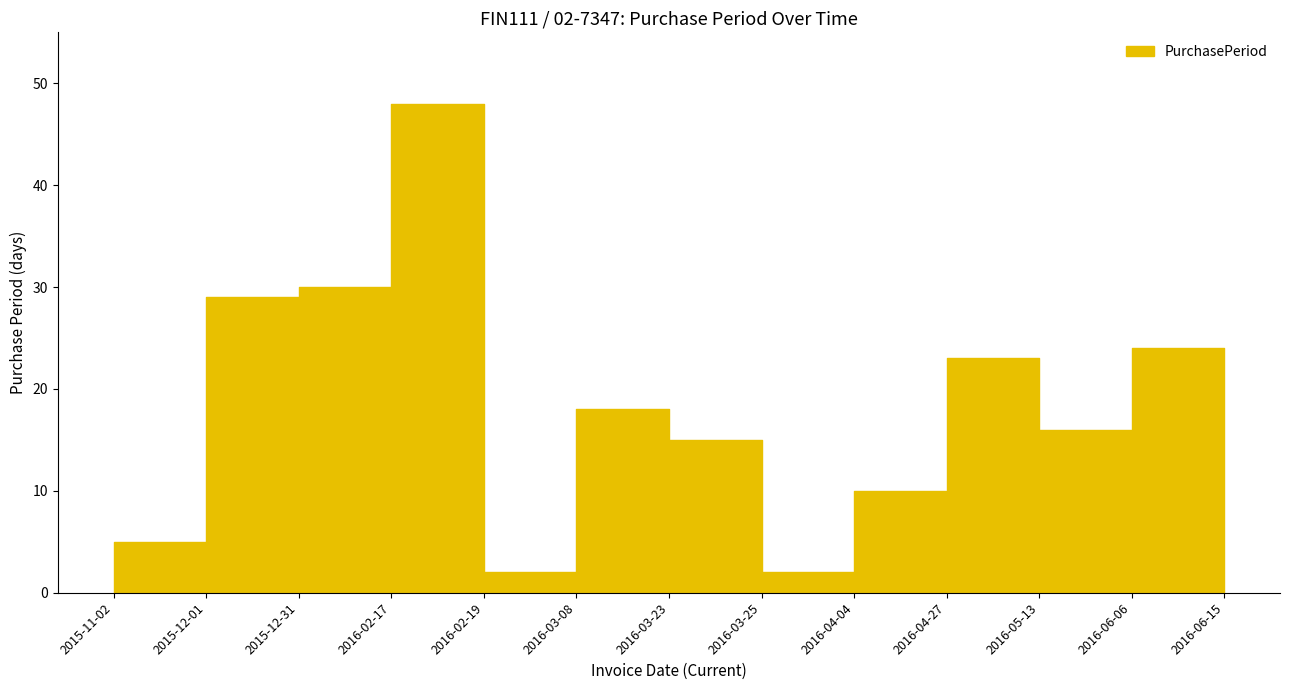

How many interior local peaks (higher than both neighbors) does the data have?

4